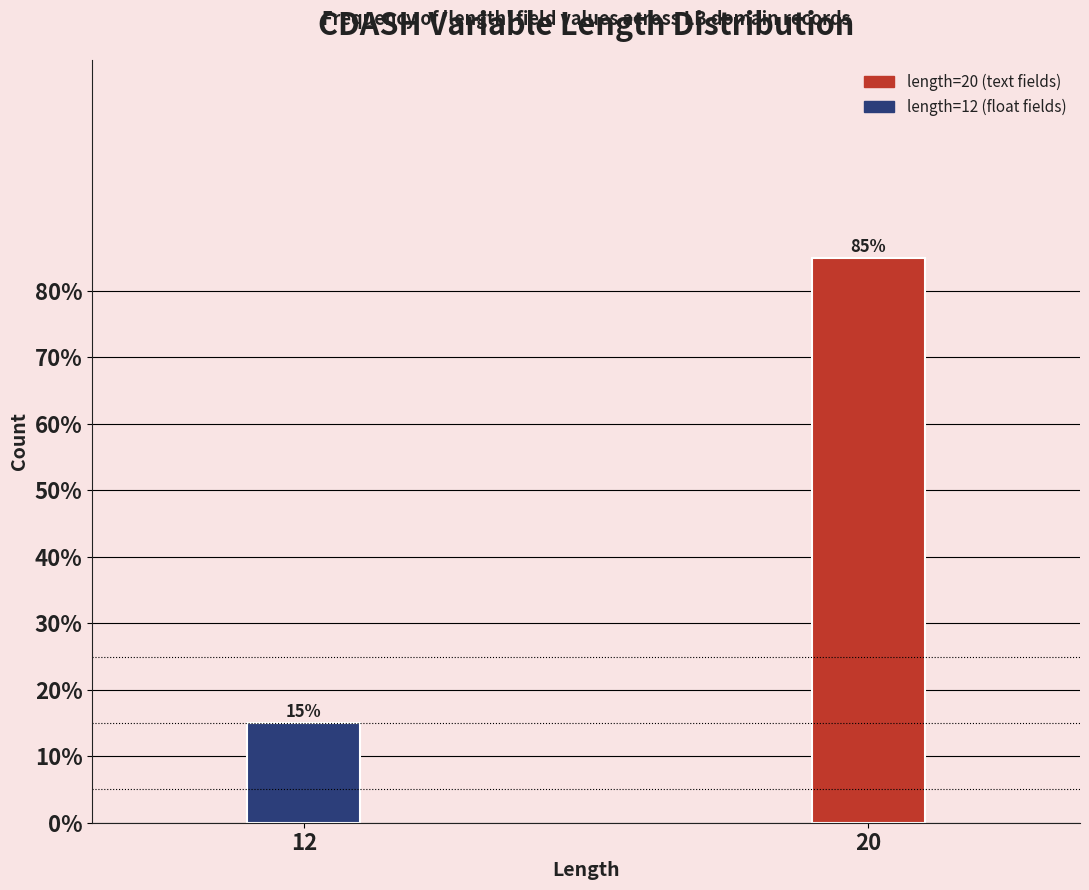

Reading left to right, what are all the values shown in this chart?

15	85